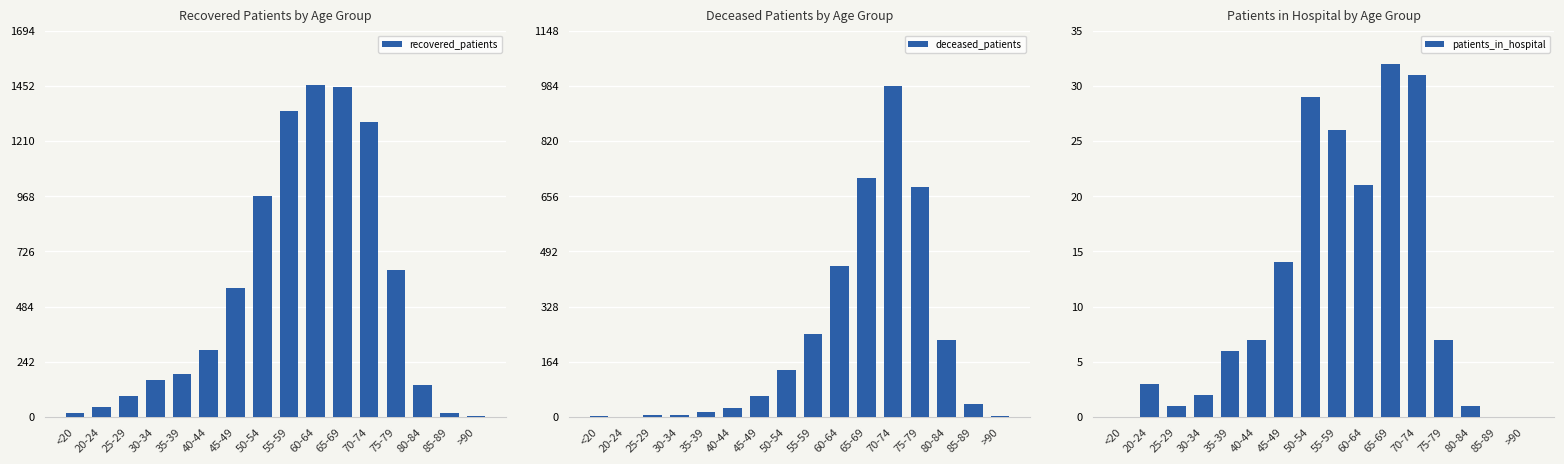

Where is patients_in_hospital nearest to the value 16?

45-49